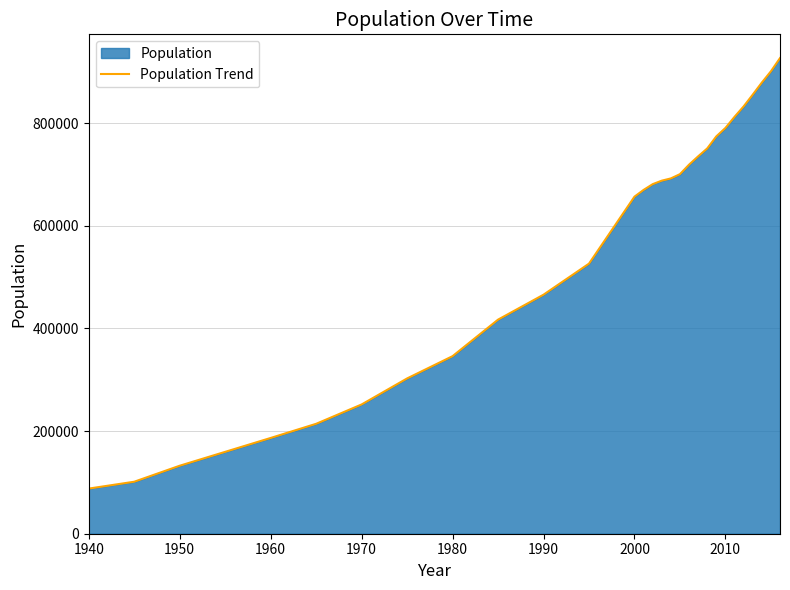

Which has a higher value, 2010 or 1960?

2010